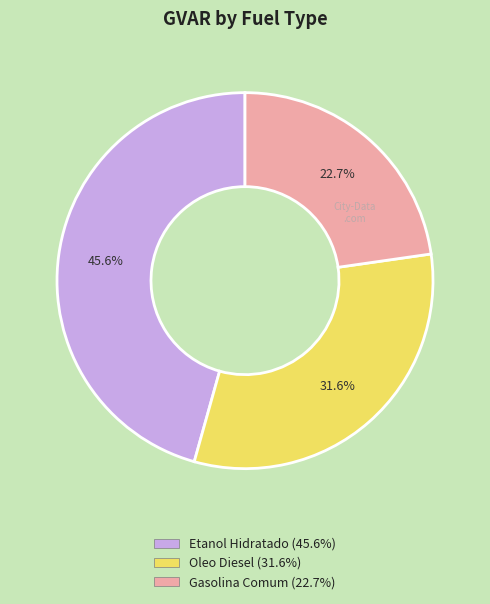

Is the sum of Etanol Hidratado and Gasolina Comum greater than half?

Yes